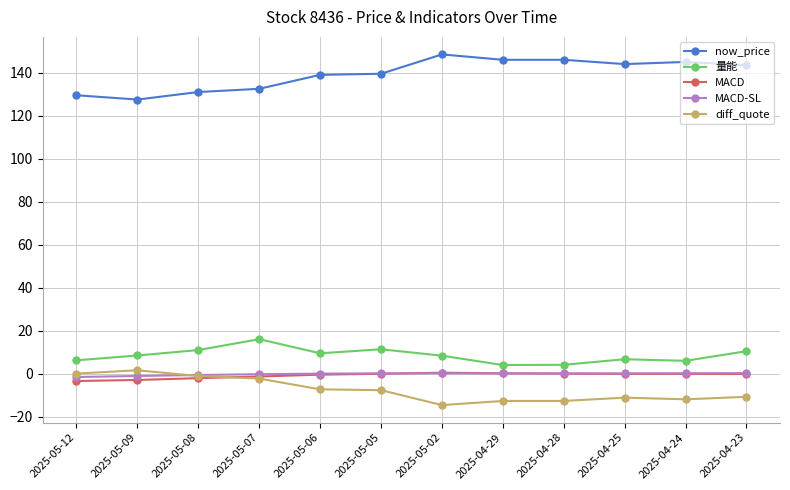

Is it true that now_price equals 180.8 at 2025-05-06?

False